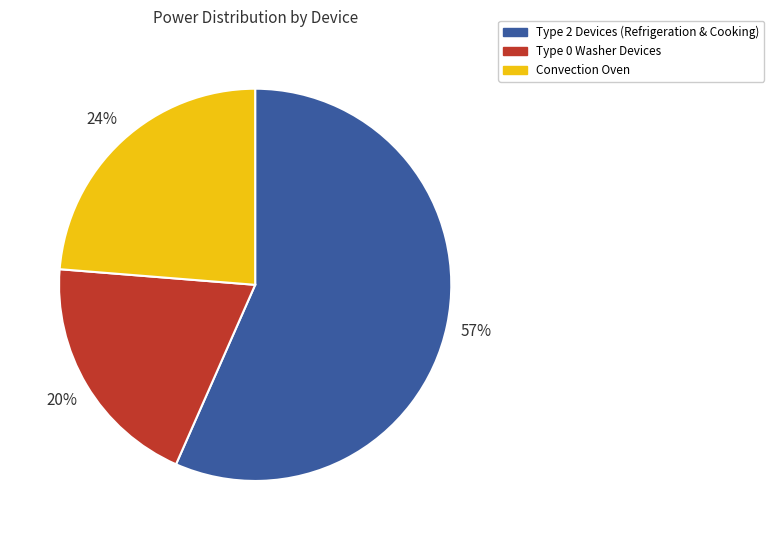

Do Type 2 Devices (Refrigeration & Cooking) and Type 0 Washer Devices together represent more than half of the pie?

Yes